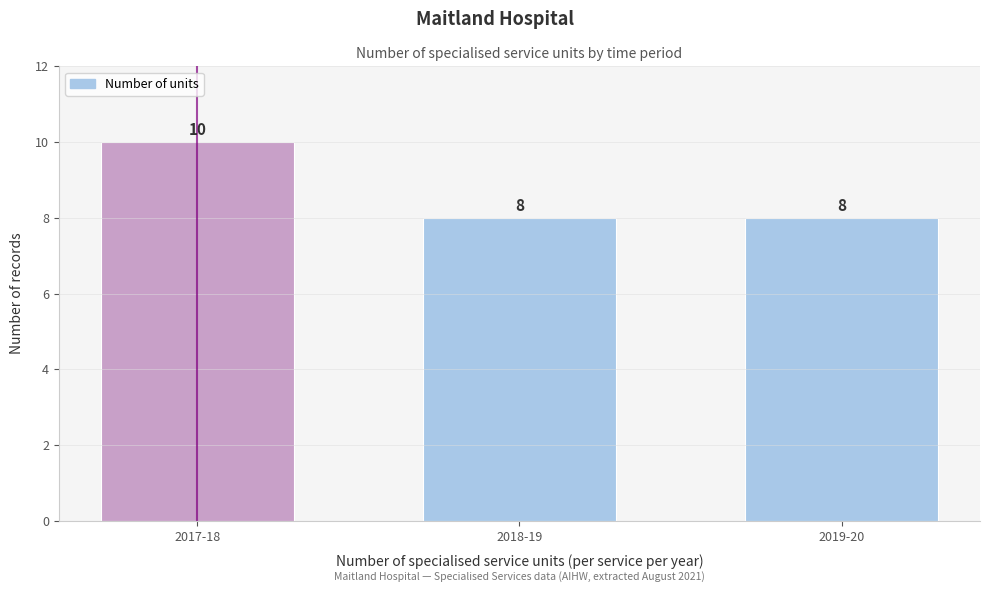

Reading right to left, transcribe all the data shown in this chart.

2019-20=8	2018-19=8	2017-18=10